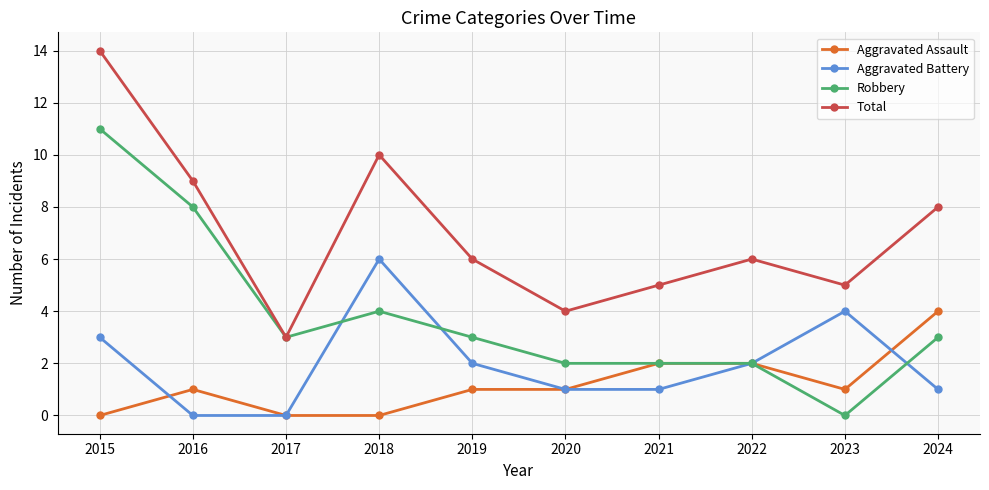

What is the value of the Robbery point at the 4th from the left?

4